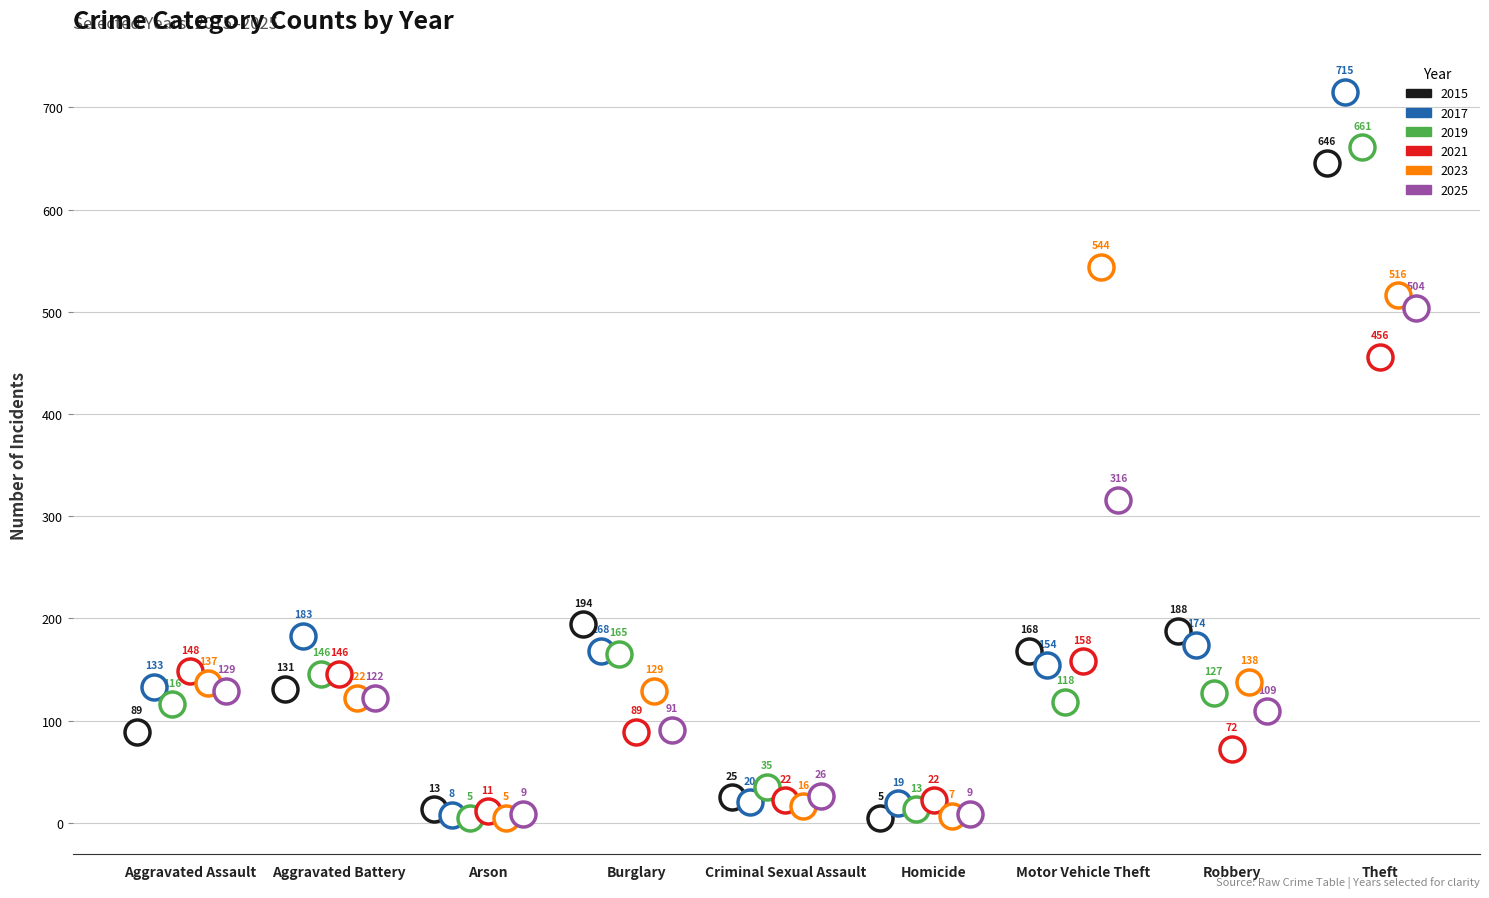

What are all the series names shown in the legend?

2015, 2017, 2019, 2021, 2023, 2025